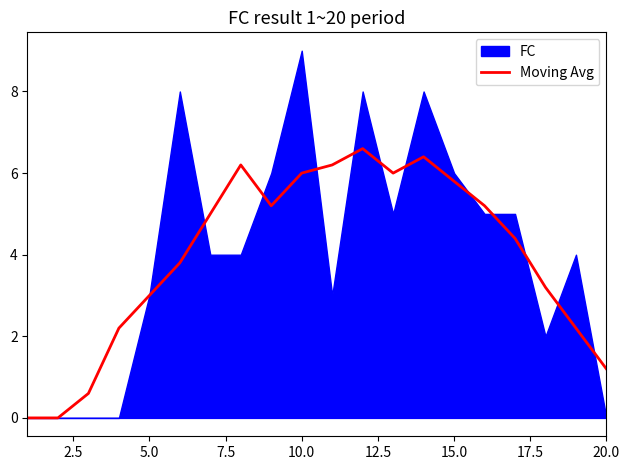

Is it true that Moving Avg equals 3.0 at 5.0?

True